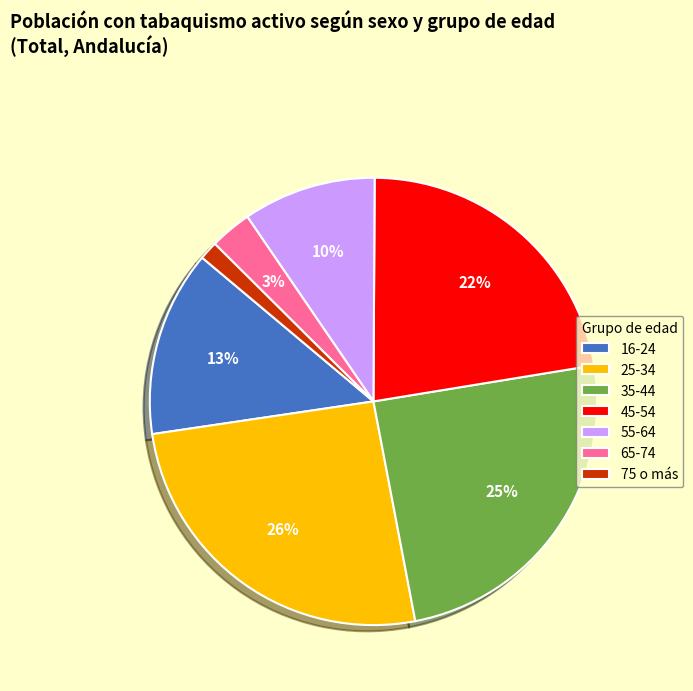

True or false: 16-24 accounts for 6% of the total.

False